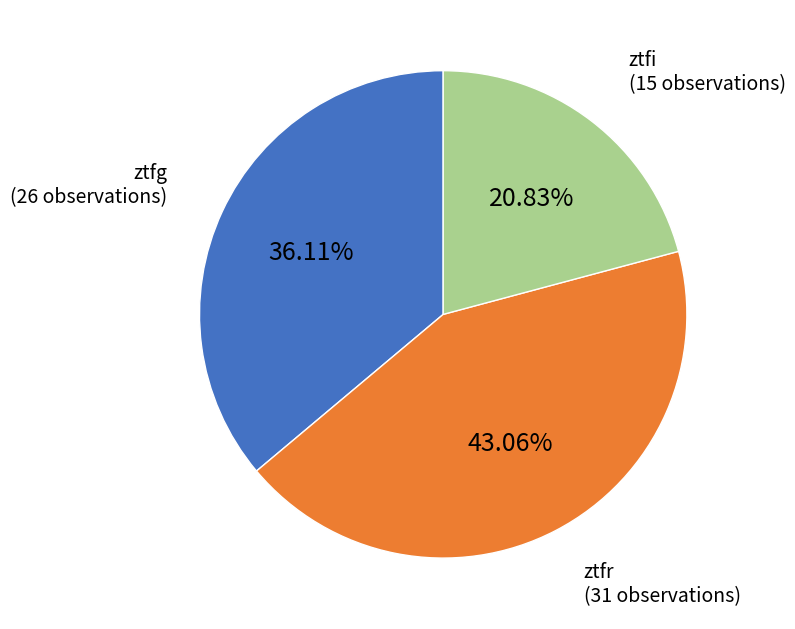

What percentage is the ztfi slice, to the nearest percent?

21%